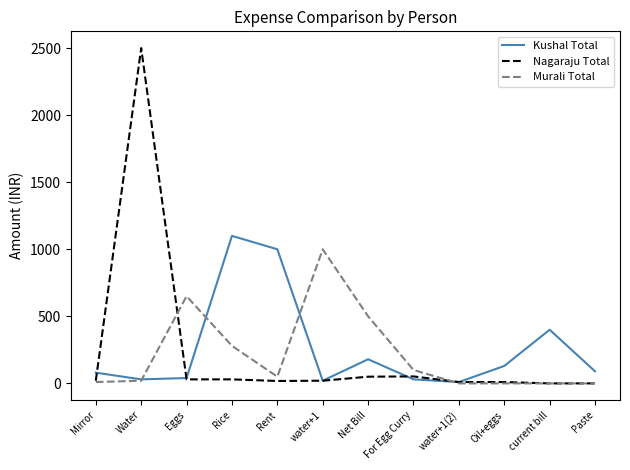

At which category is the sum across all series the highest?

Water